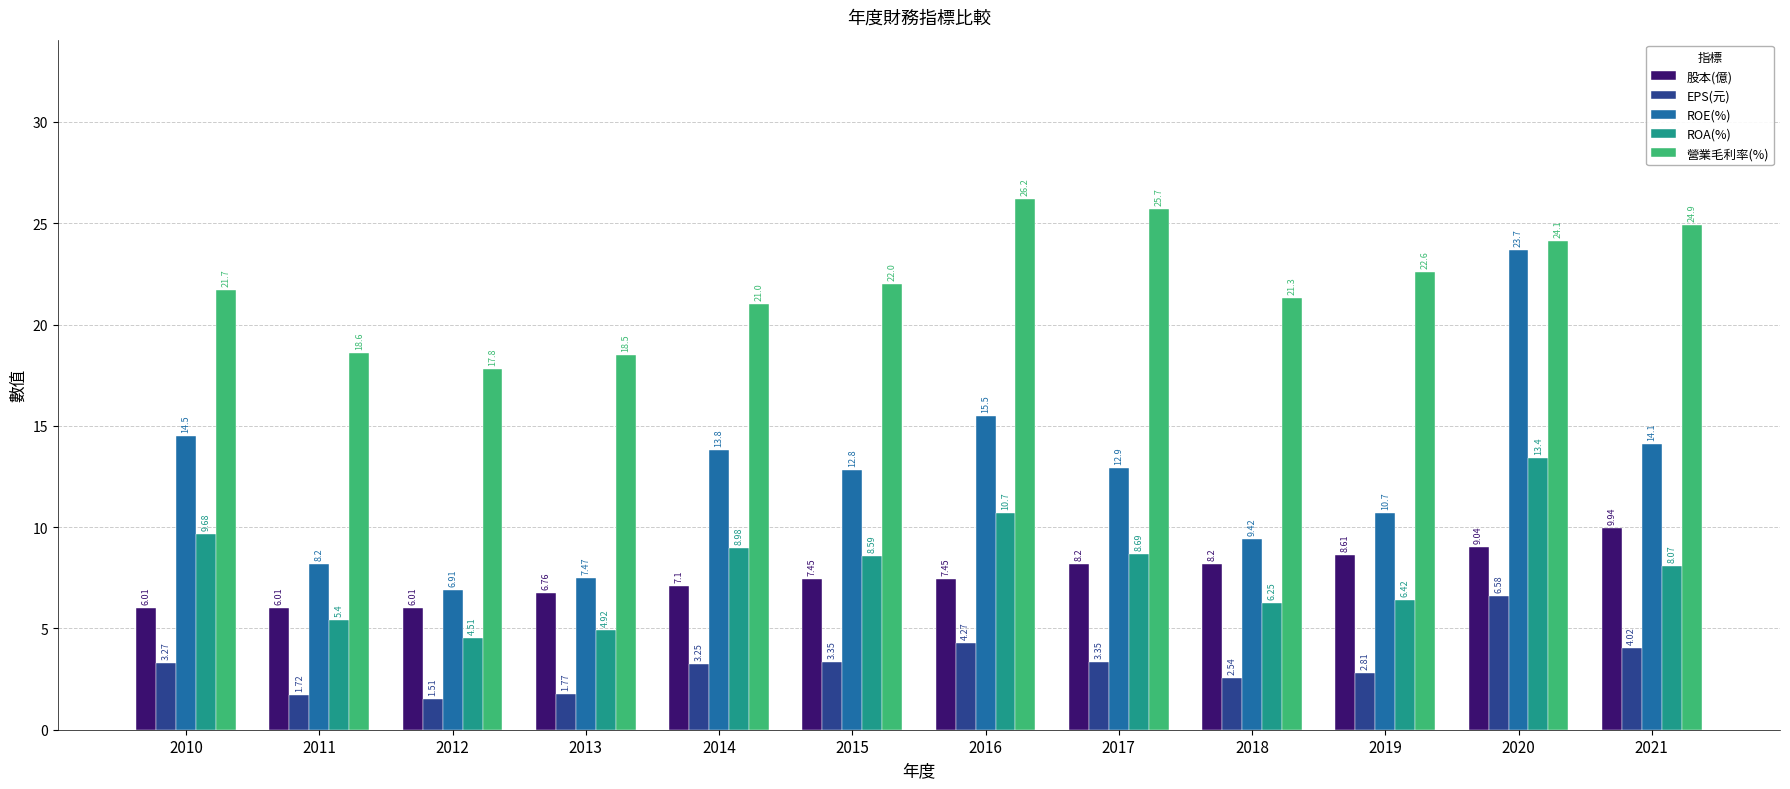

Between 2010 and 2014, which series saw the biggest shift?

股本(億)